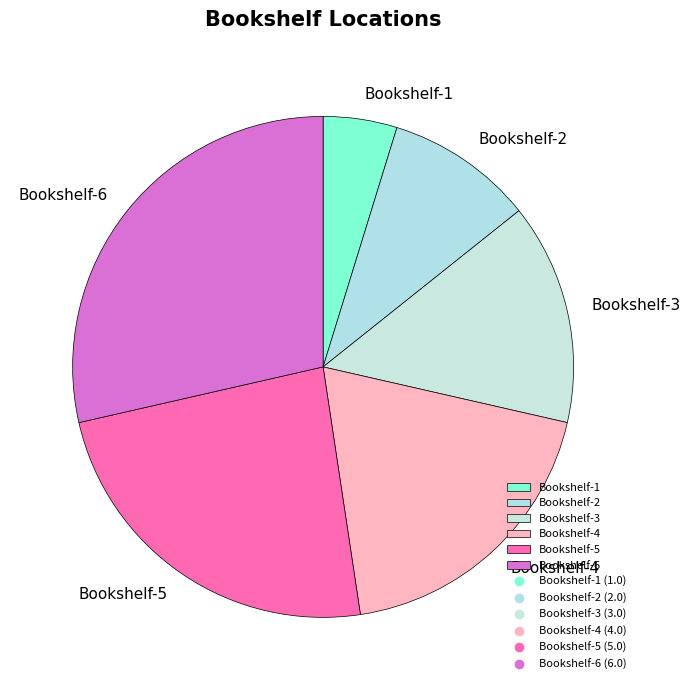

Is the sum of Bookshelf-4 and Bookshelf-3 greater than half?

No